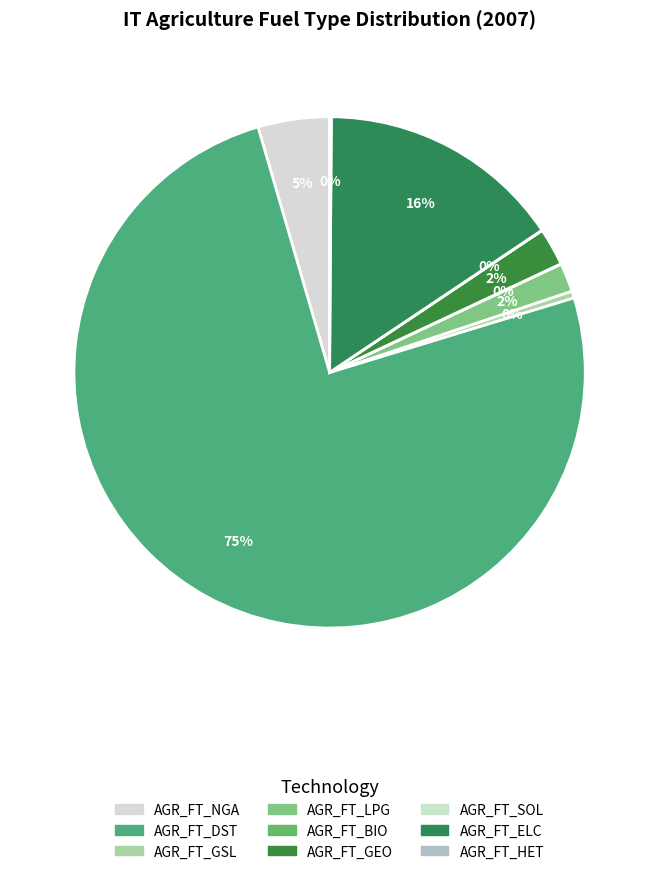

What is the total percentage of AGR_FT_HET and AGR_FT_LPG?

1.9%